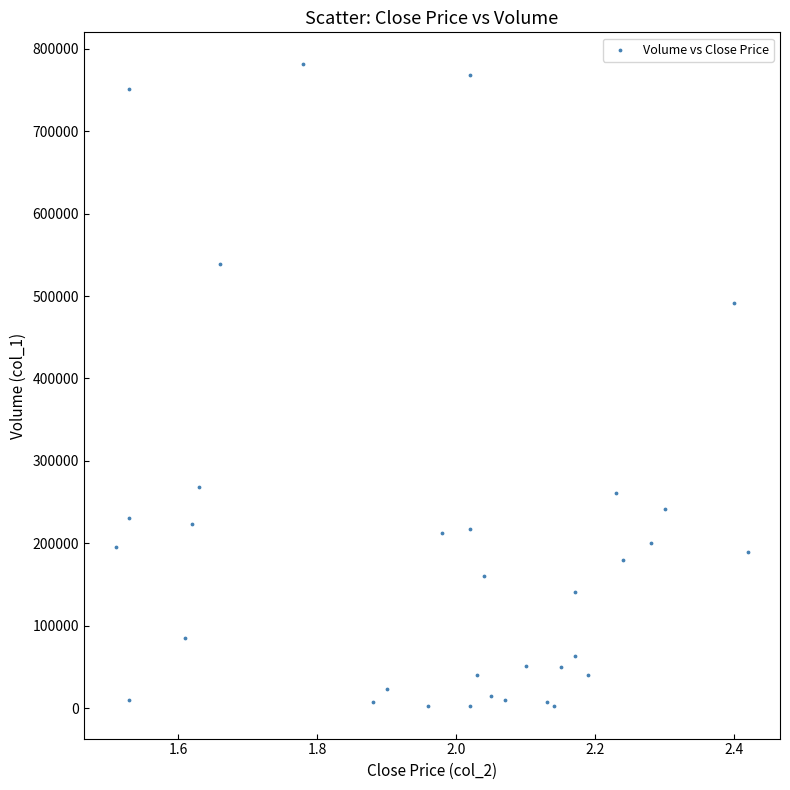

What Y value in the scatter plot is closest to 391500?

492000